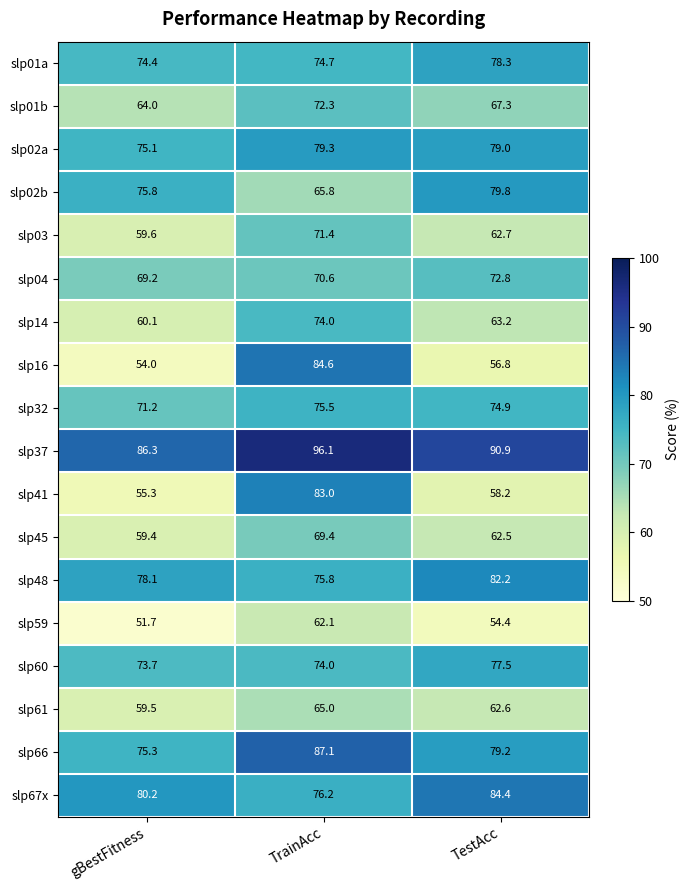

The slp48 series shows 78.1 at gBestFitness. True or false?

True